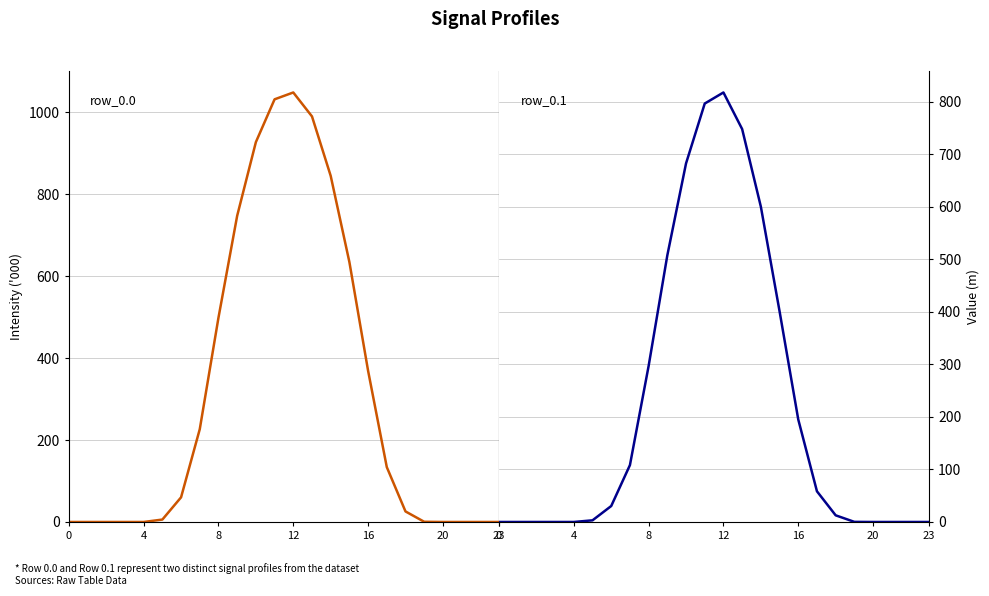

Does the chart display data point markers on the line(s)?

No